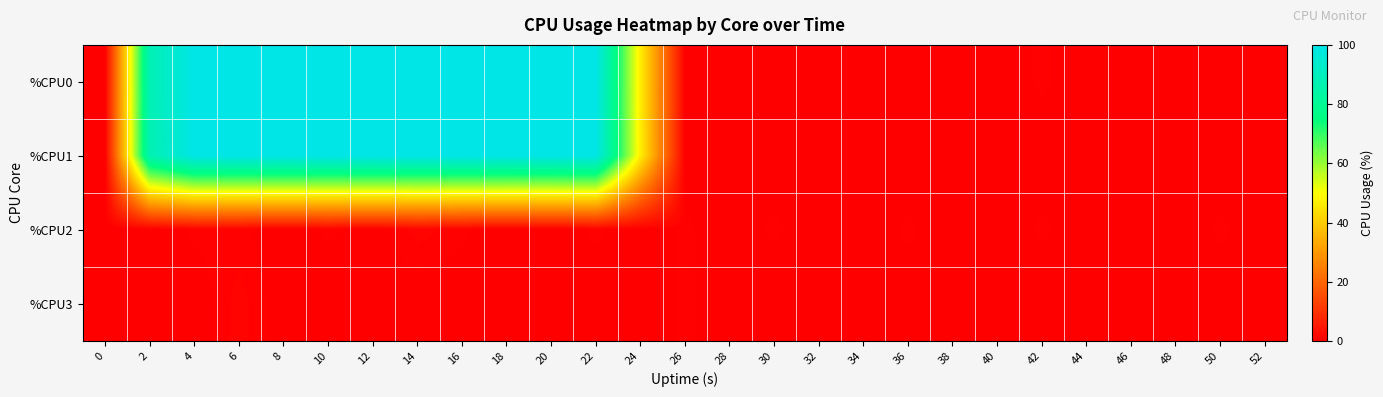

What is the total value across all series at 4?

200.5